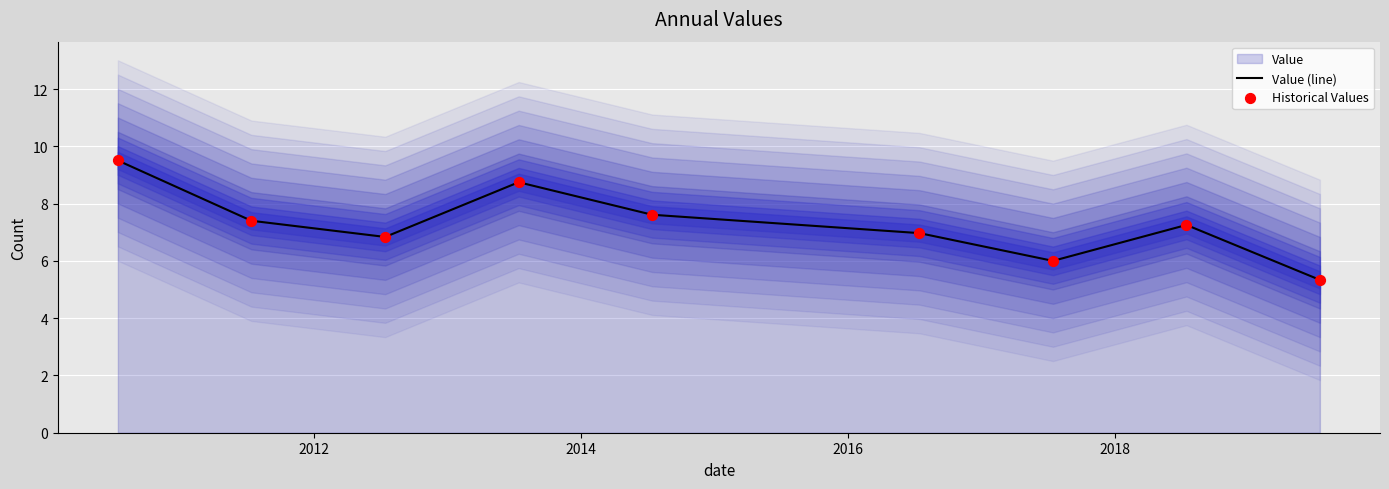

What is the highest value of the Value (line) series?

9.5